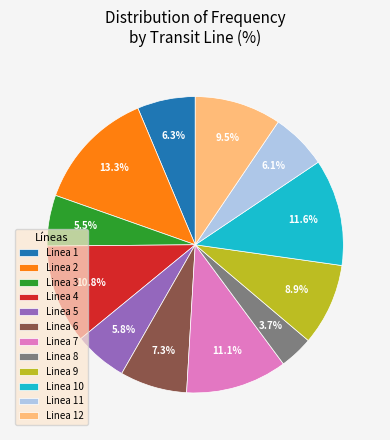

How many slices are in this pie chart?

12